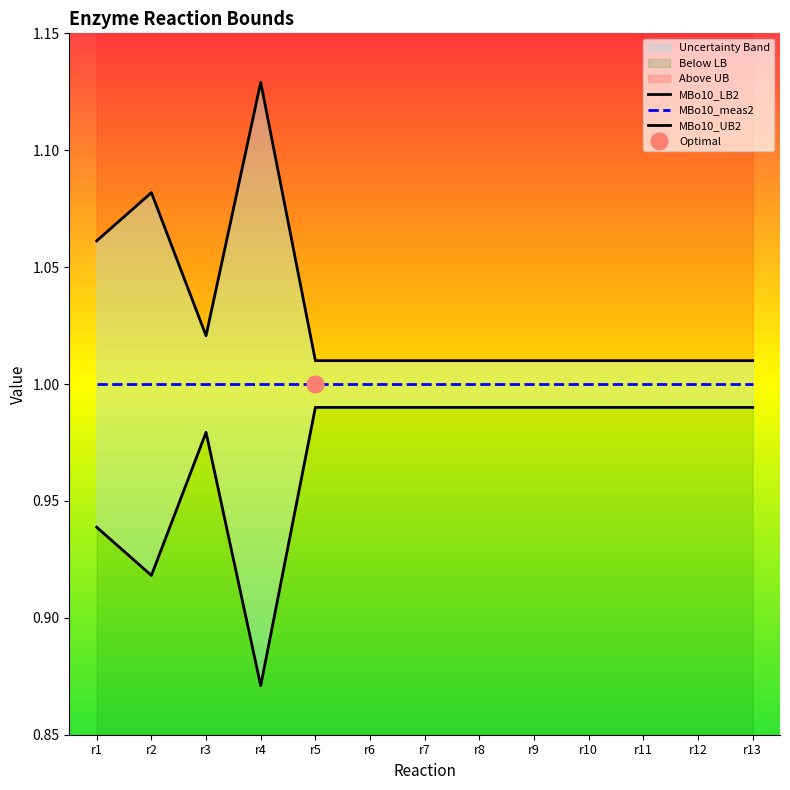

What is the sum of all MBo10_meas2 values?

13.0